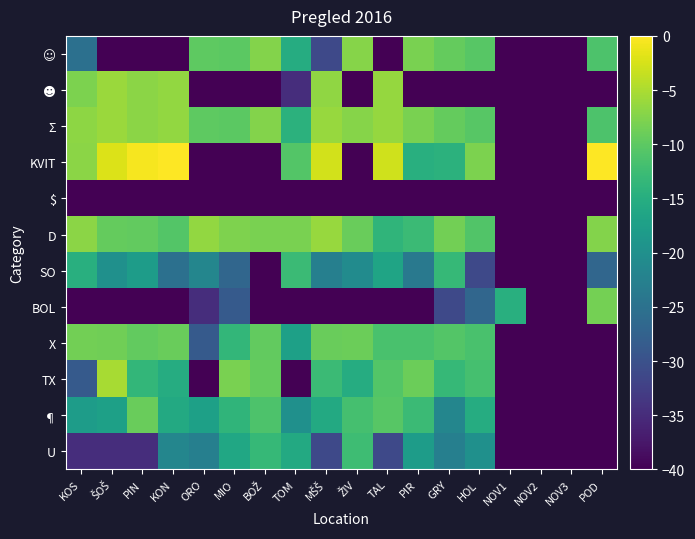

Which series has the widest spread of values?

KVIT